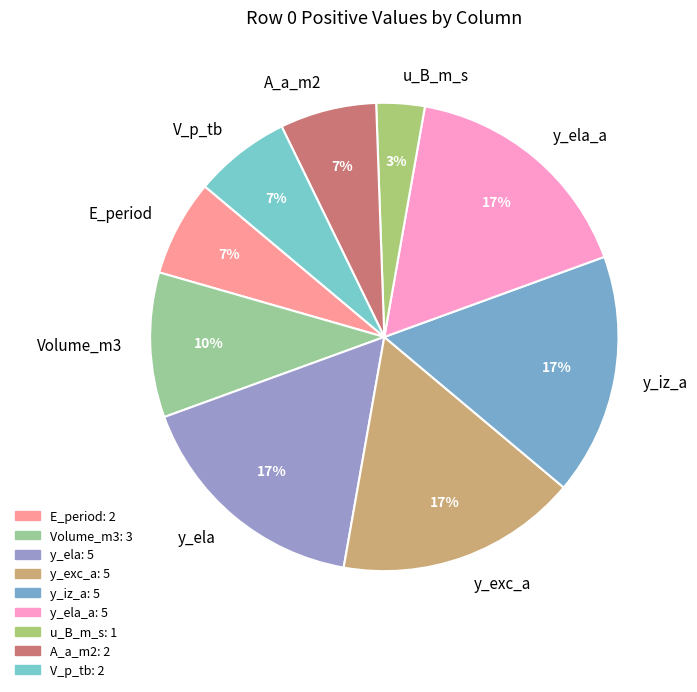

Which category has the smallest portion of the pie?

u_B_m_s